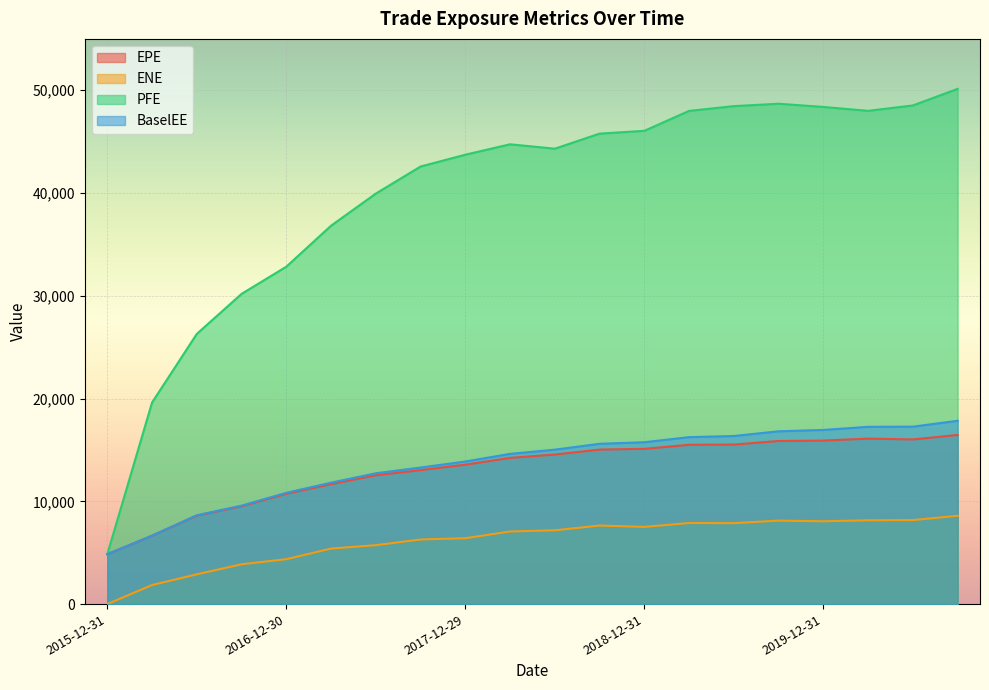

What is the label of the 2nd point from the left?

2016-03-31